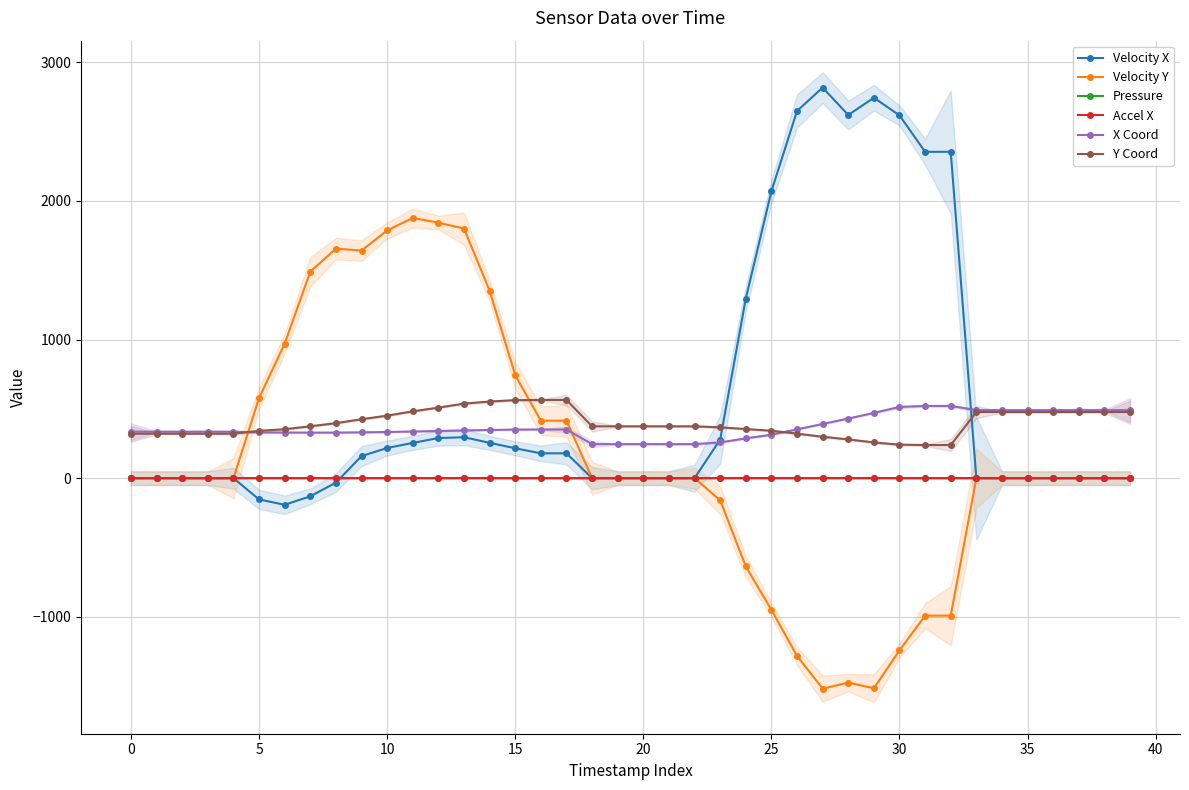

Reading left to right, extract all data points from this chart.

Velocity X: 0.0	-0.0	-0.0	-0.0	0.0	-153.3	-192.1	-130.7	-32.2	159.2	217.5	254.4	289.3	295.4	254.8	215.7	179.3	179.3	0.0	-0.0	0.0	0.0	-0.0	278.7	1294.9	2069.6	2648.7	2817.4	2619.8	2744.4	2617.0	2354.2	2354.2	0.0	-0.0	0.0	-0.0	0.0	0.0	-0.0
Velocity Y: 0.0	-0.1	-0.0	-0.0	0.0	579.1	970.3	1490.2	1655.6	1642.0	1787.4	1877.0	1843.1	1800.5	1352.0	742.1	414.8	414.8	0.0	0.0	0.0	0.0	-0.0	-159.8	-637.1	-949.7	-1282.7	-1518.0	-1474.8	-1515.5	-1242.1	-991.6	-991.6	0.0	-0.0	0.0	-0.0	0.0	0.0	-0.0
Pressure: 0.7	0.8	0.8	0.8	0.8	0.8	0.8	0.8	0.8	0.8	0.8	0.8	0.8	0.8	0.8	0.5	0.2	0.2	0.6	0.7	0.8	0.8	0.8	0.8	0.8	0.8	0.8	0.8	0.8	0.8	0.8	0.6	0.6	0.6	0.7	0.7	0.7	0.8	0.8	0.8
Accel X: -0.0	-0.0	-0.0	-0.0	-0.0	-0.0	-0.0	-0.0	-0.0	-0.0	-0.0	-0.0	-0.0	-0.0	-0.0	-0.0	-0.0	-0.0	0.0	0.0	0.0	0.0	0.0	0.0	0.0	0.0	0.0	0.0	0.0	0.0	0.0	0.0	0.0	-0.0	-0.0	-0.0	-0.0	-0.0	-0.0	-0.0
X Coord: 335.4	335.4	335.4	335.4	335.4	329.8	329.4	328.4	328.7	330.5	332.9	336.4	340.1	344.3	347.5	350.5	350.9	350.9	245.4	245.4	245.4	245.4	245.4	257.9	287.1	313.6	351.9	391.2	430.1	470.7	513.8	520.8	520.8	490.8	490.8	490.8	490.8	490.8	490.8	490.8
Y Coord: 320.6	320.6	320.6	320.6	320.6	341.5	352.9	374.3	396.7	425.1	451.0	482.1	508.9	537.8	552.8	562.8	564.1	564.1	373.9	373.9	373.9	373.9	373.9	366.8	354.2	342.1	321.2	298.7	279.5	257.8	241.5	238.9	238.9	477.0	477.0	477.0	477.0	477.0	477.0	477.0